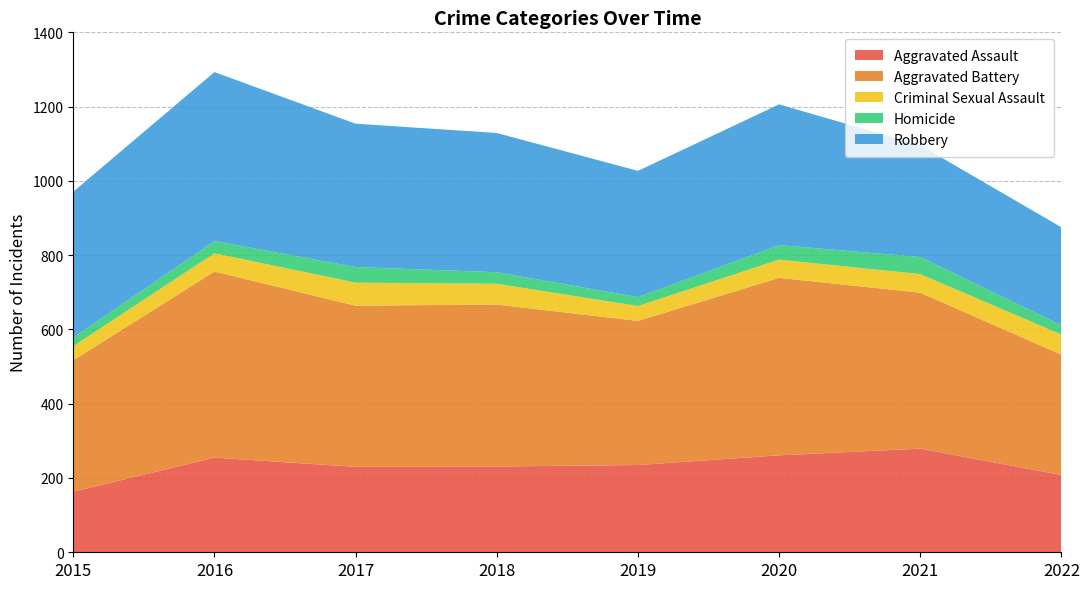

Reading right to left, what are all the values shown in this chart?

Aggravated Assault: 208	279	261	235	231	230	255	163
Aggravated Battery: 324	420	478	388	436	434	501	354
Criminal Sexual Assault: 54	50	49	40	56	62	49	38
Homicide: 25	46	39	24	31	42	33	23
Robbery: 264	301	379	340	375	386	455	393